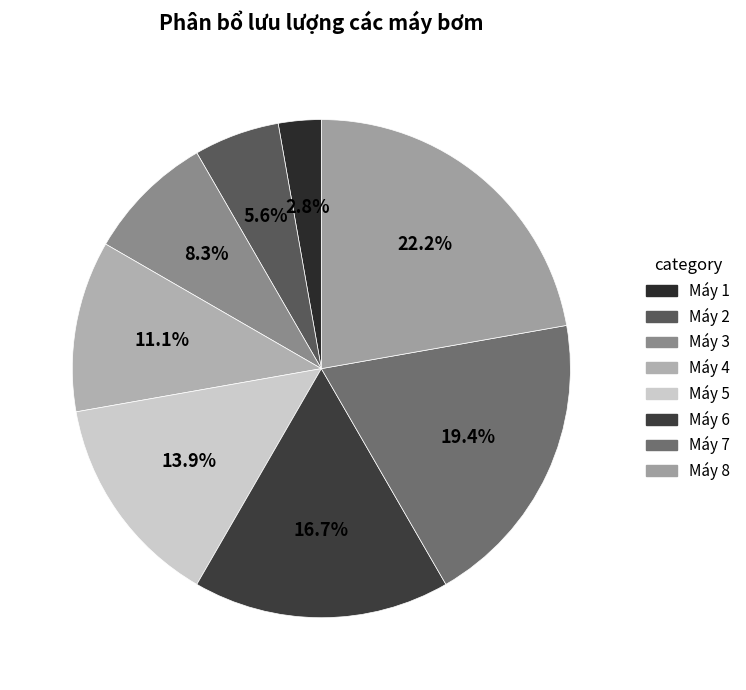

What is the ratio of the value at Máy 8 to the value at Máy 2?

4.0